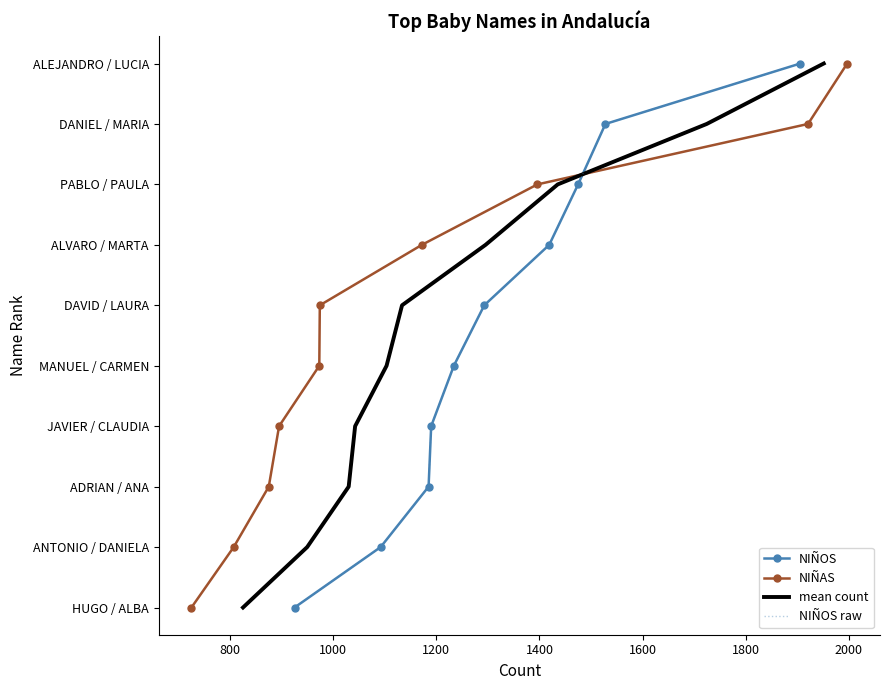

True or false: NIÑOS and NIÑOS raw intersect in this chart.

False